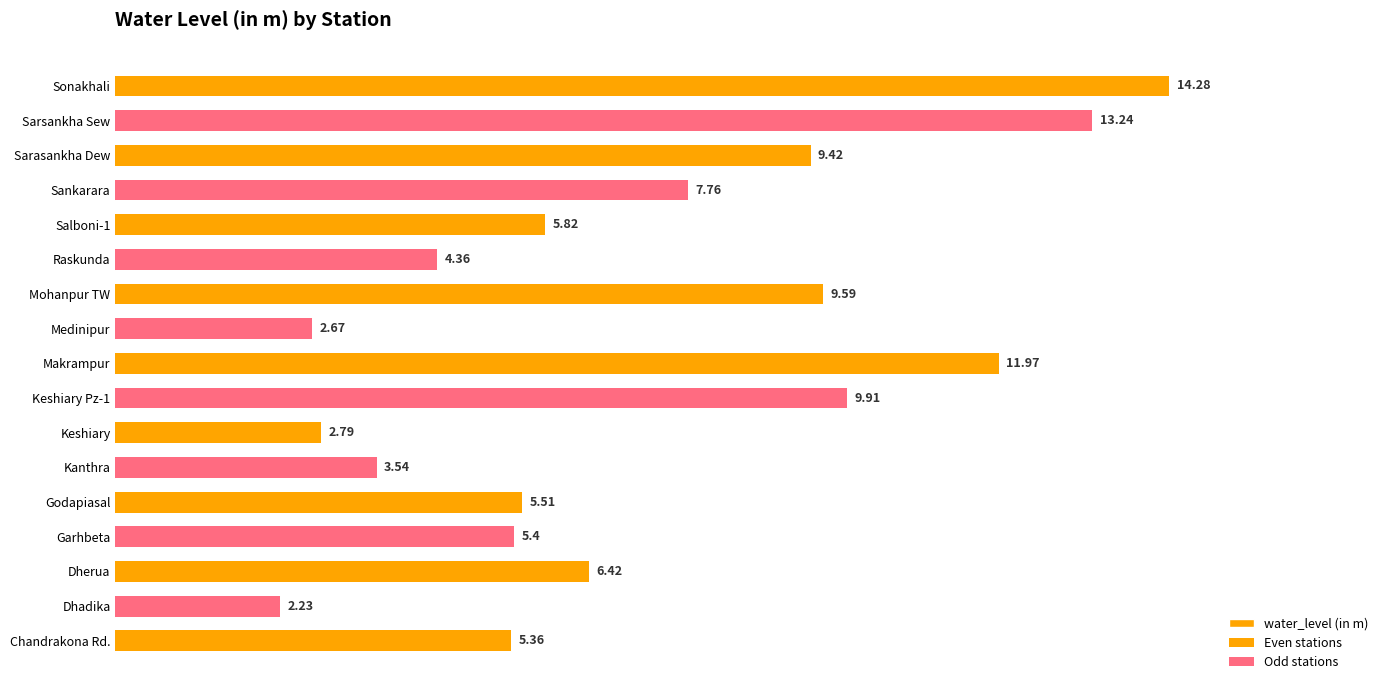

What is the smallest value displayed?

2.2